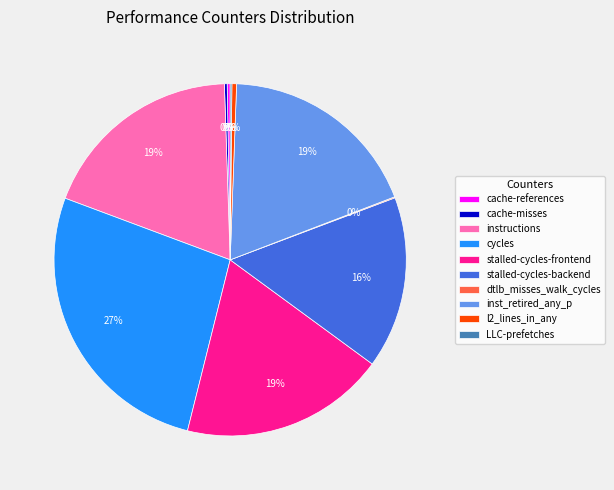

Which slice is the largest?

cycles